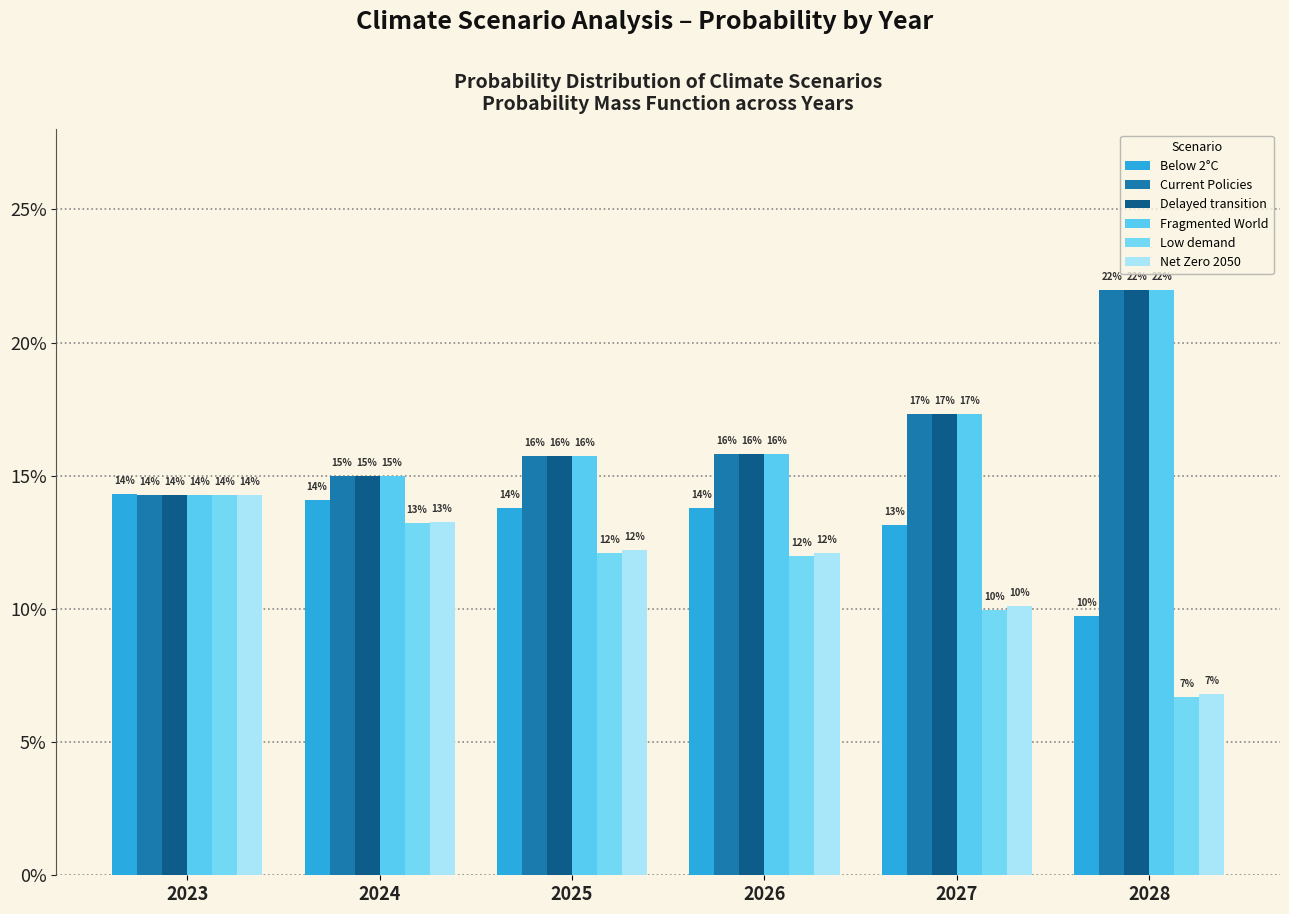

Count the Fragmented World values in the range 0 to 1.

6